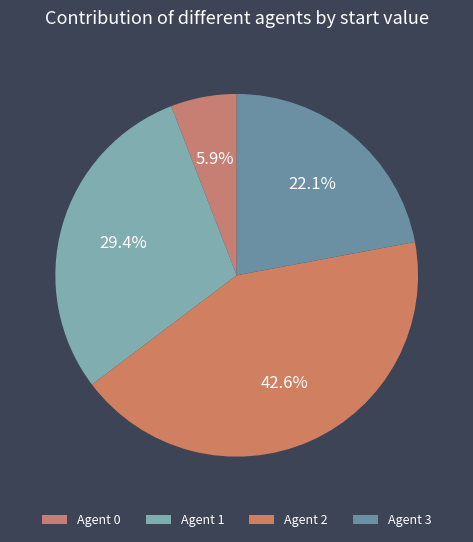

How many slices are in this pie chart?

4